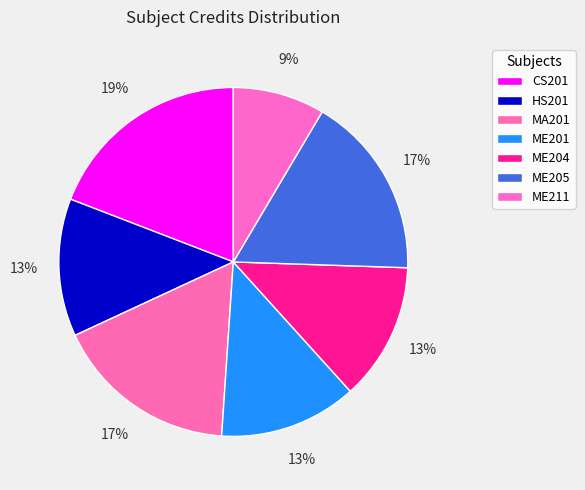

How many slices are in this pie chart?

7